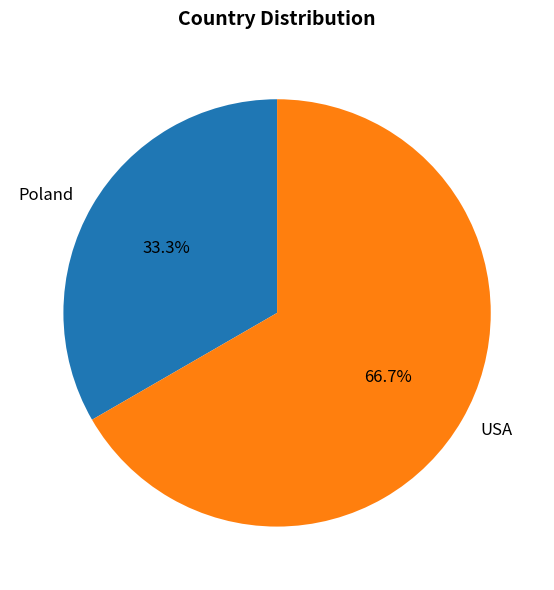

To the nearest percent, what is the average slice percentage?

50%